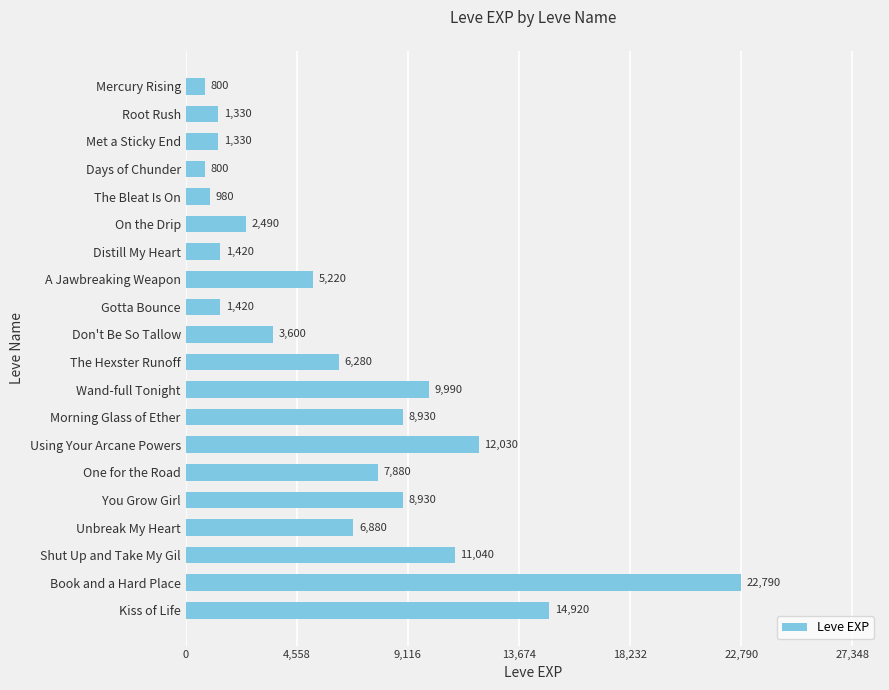

Reading top to bottom, transcribe all the data shown in this chart.

800	1330	1330	800	980	2490	1420	5220	1420	3600	6280	9990	8930	12030	7880	8930	6880	11040	22790	14920